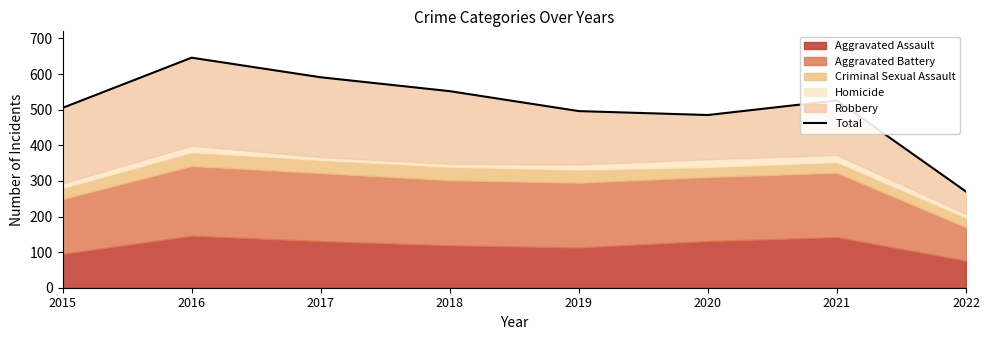

Which category has the highest value across all series?

2016